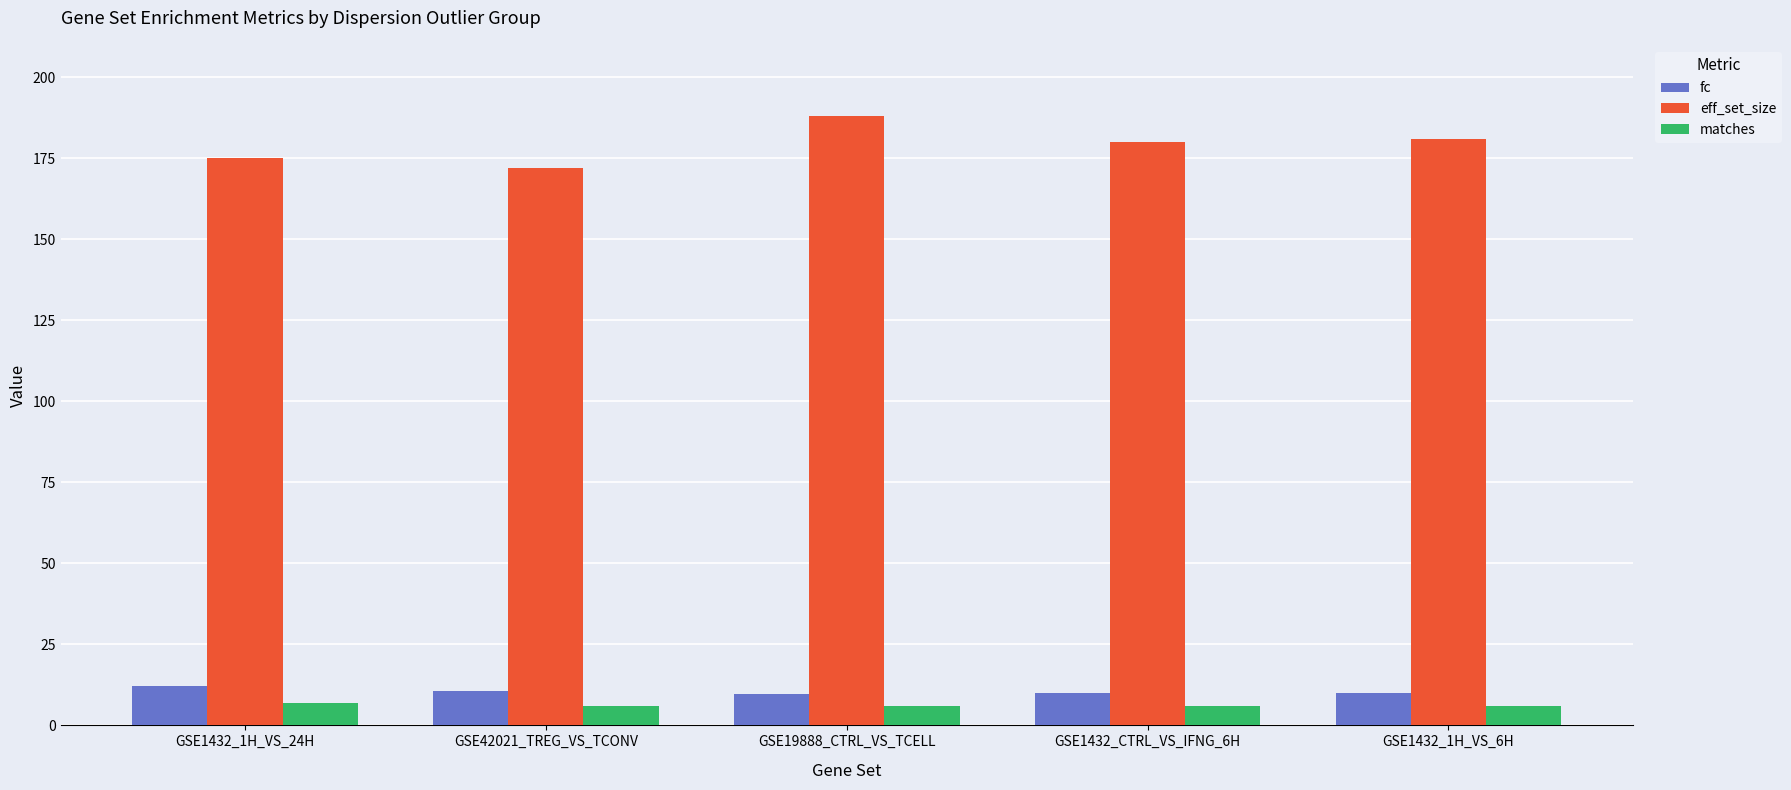

What is the greatest value displayed?

188.0